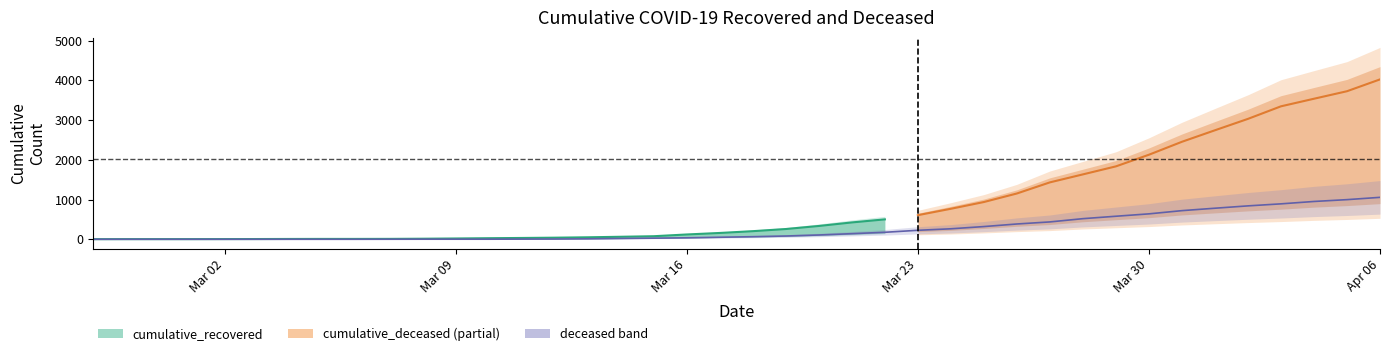

What position from the left is 2020-03-24?

27